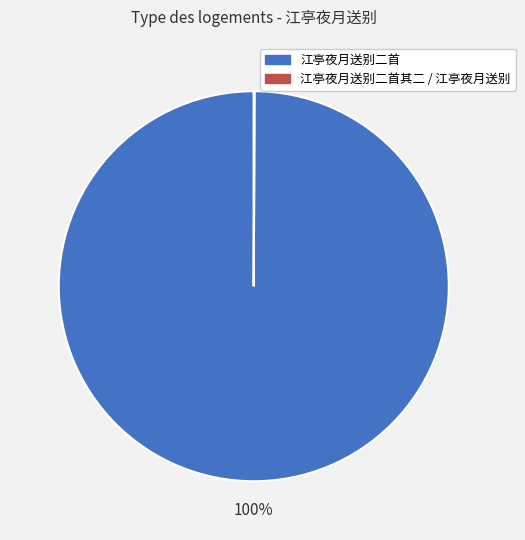

To the nearest percent, what is the difference between the largest and smallest slice percentages?

100%